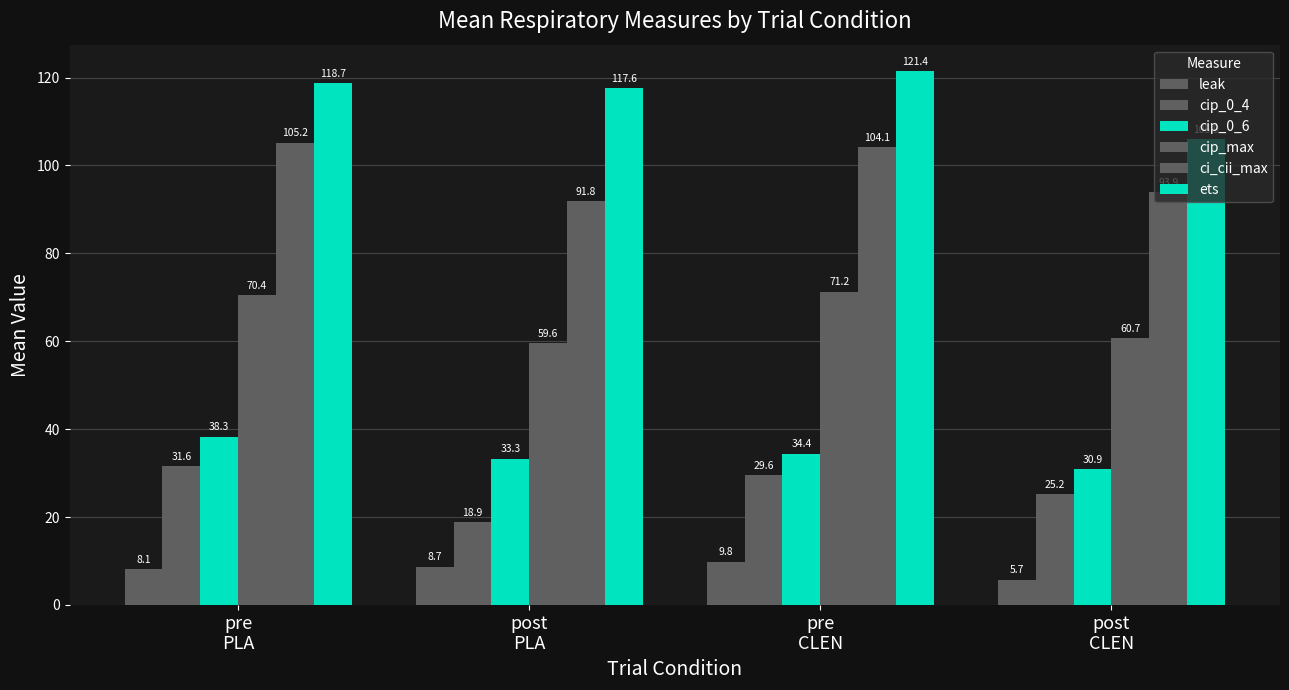

What is the total value across all series at pre
PLA?

372.2